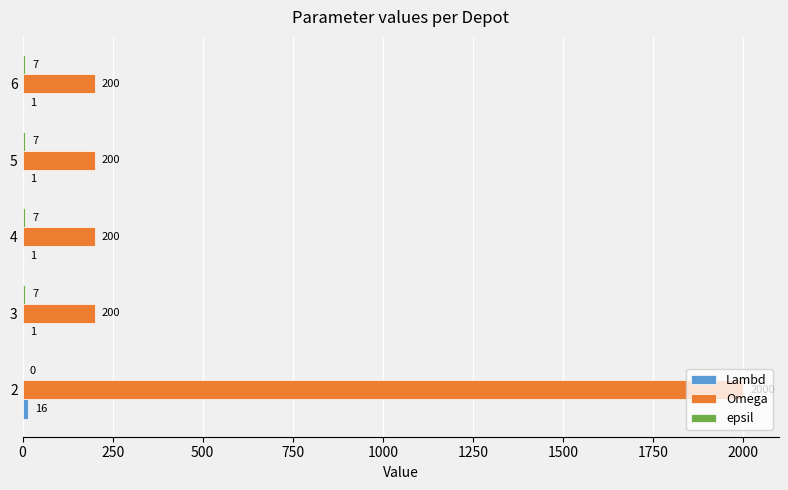

What is the approximate value of Omega at 5?

200